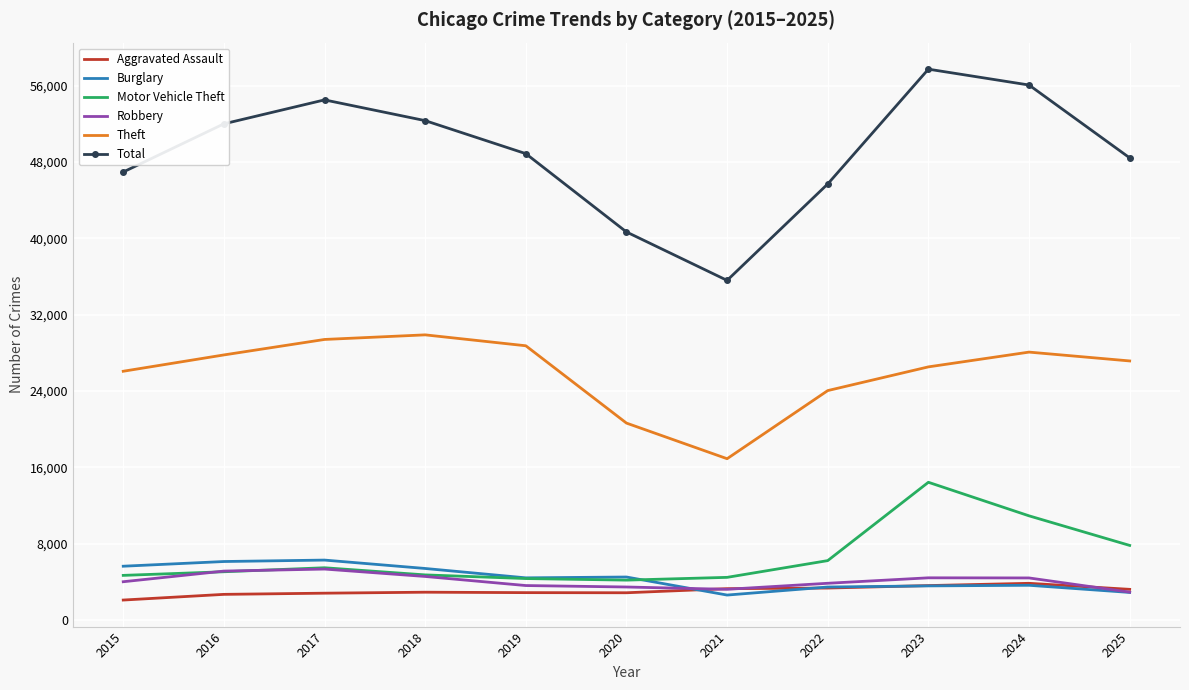

What is the difference between the second highest and second lowest values in the Theft series?

8766